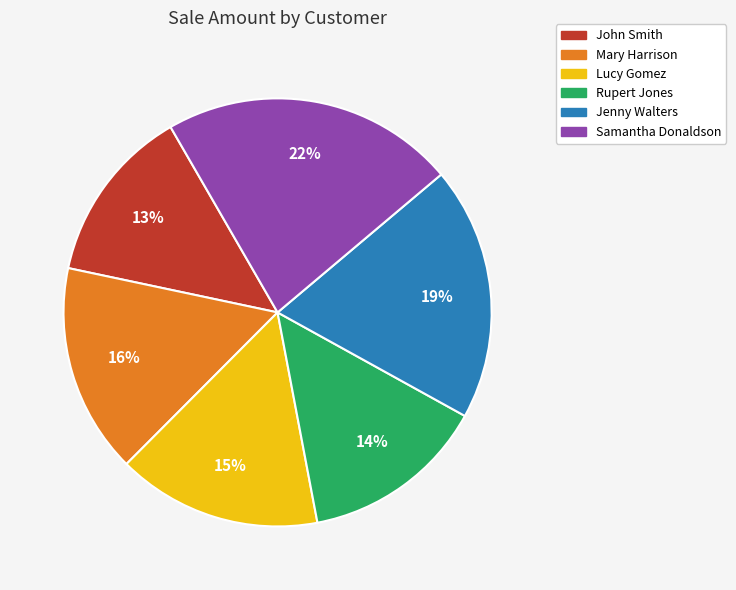

To the nearest percent, what percentage of the pie is Rupert Jones?

14%